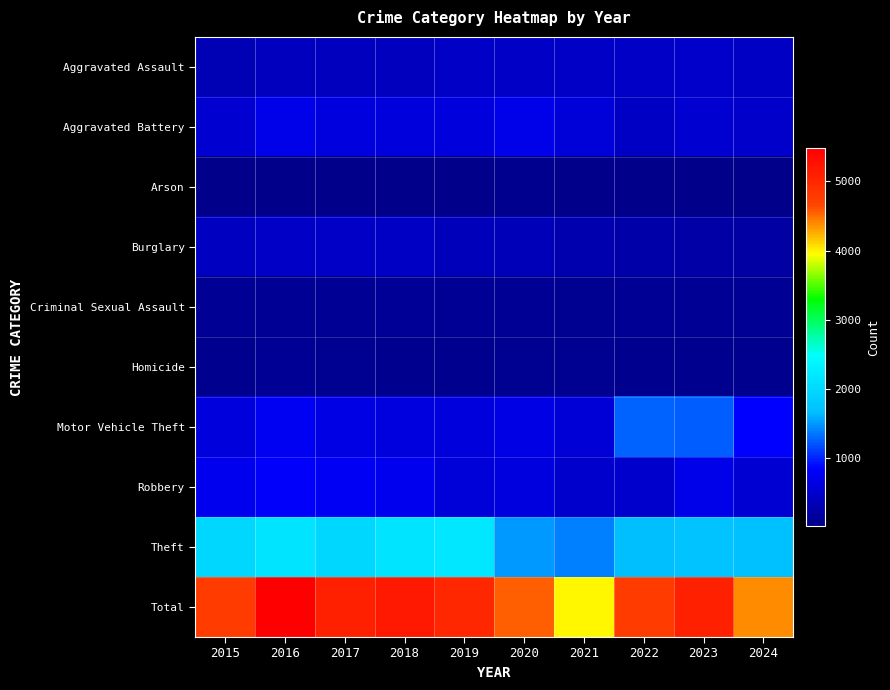

What is the spread (max minus min) of values at 2024?

4360